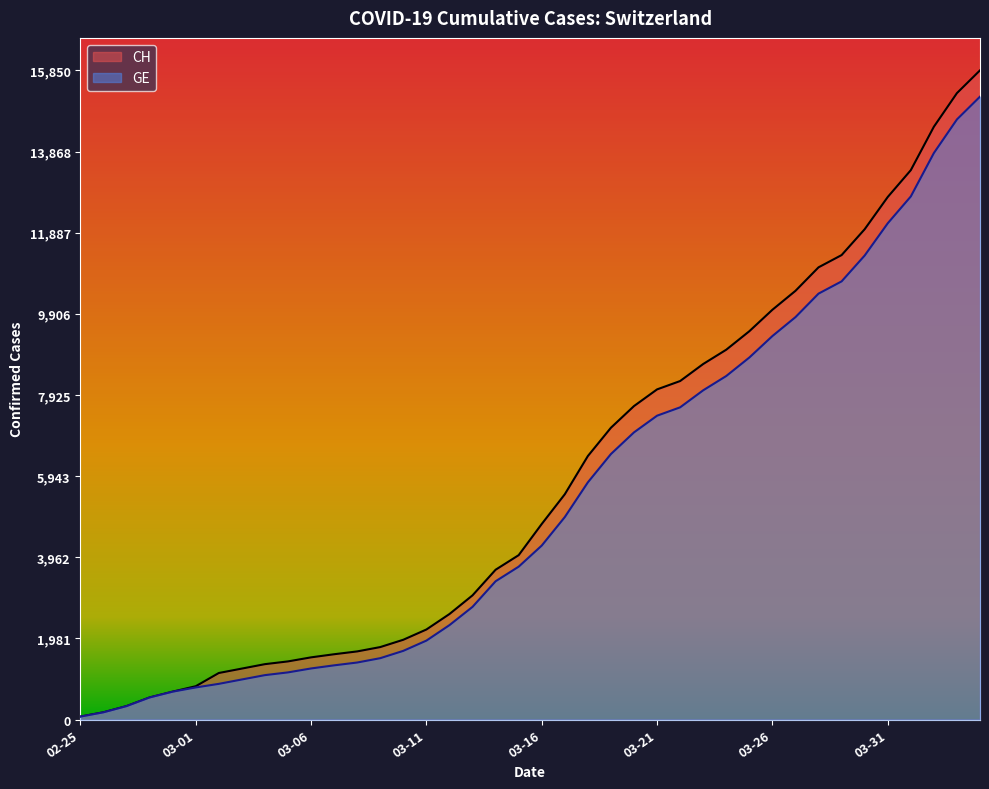

What is the difference between the maximum and minimum values in the CH series?

15777